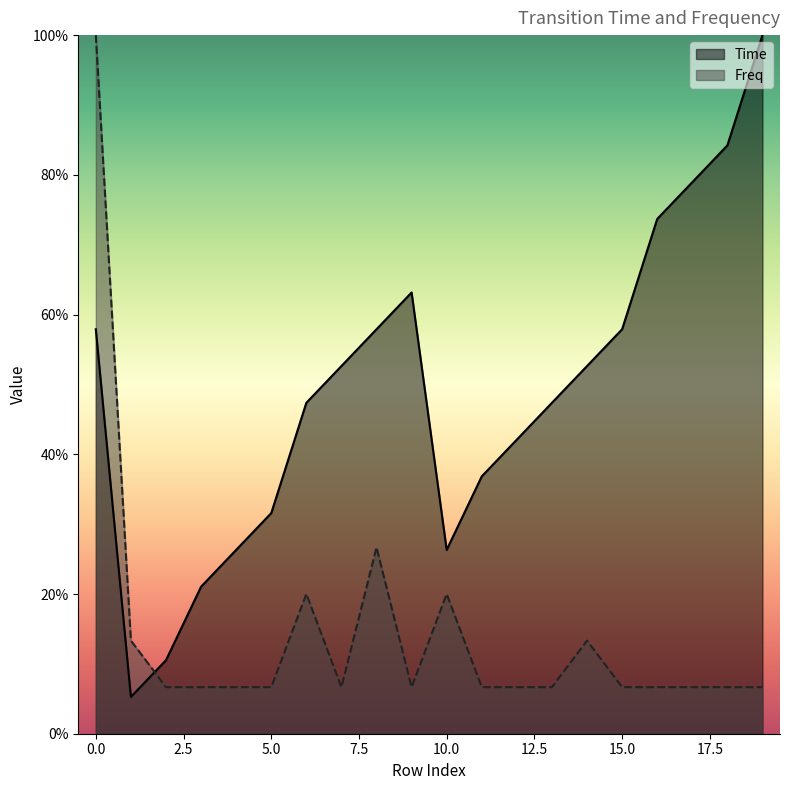

What are all the series names shown in the legend?

Time, Freq